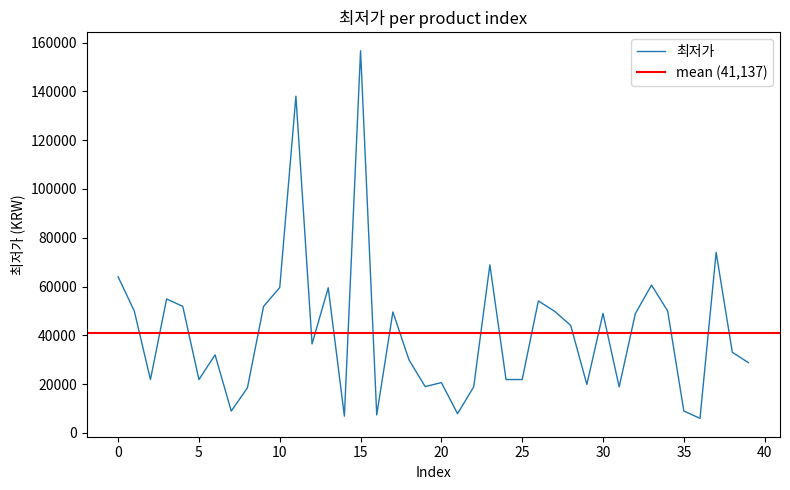

Which has a higher value, 32 or 2?

32